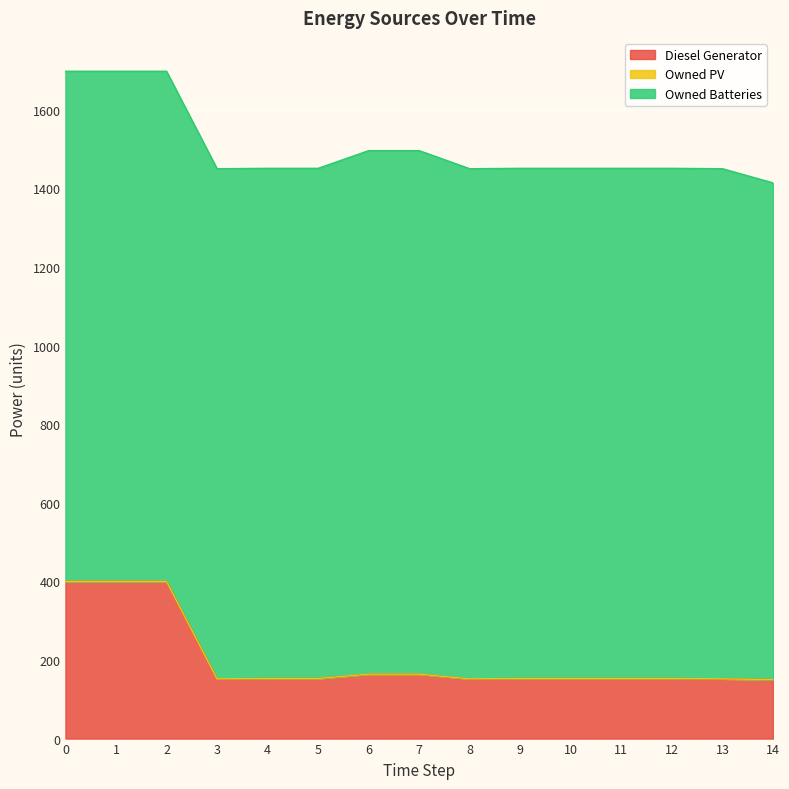

The value of Owned Batteries at 0 is 1298. True or false?

True